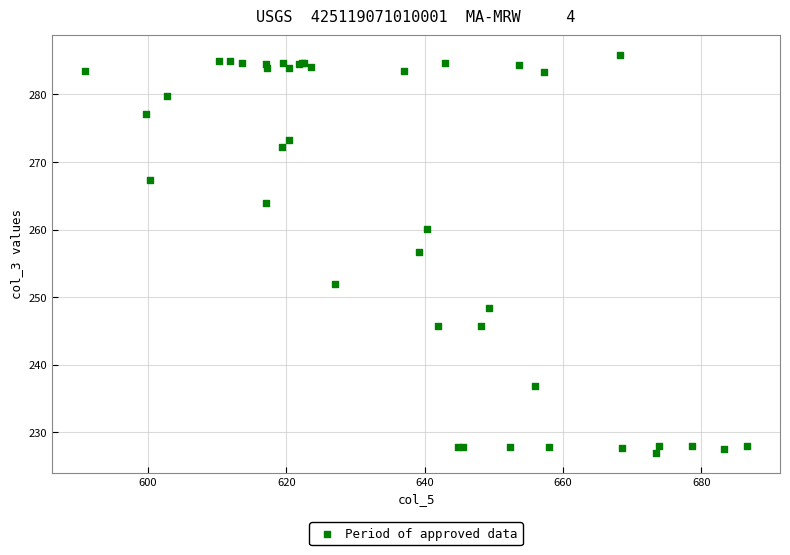

What Y value in the scatter plot is closest to 256?

256.7